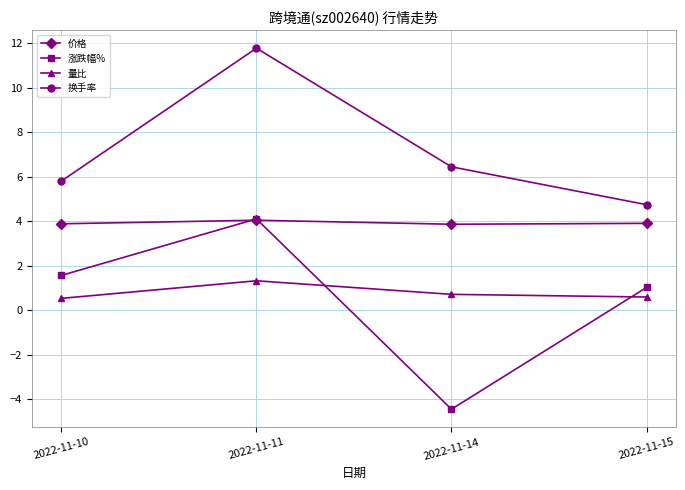

Read the 价格 value at 2022-11-14.

3.9